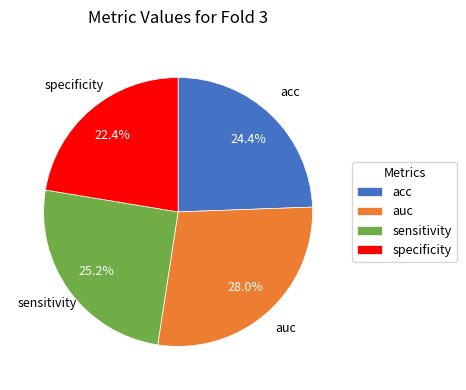

Which slice is the largest?

auc